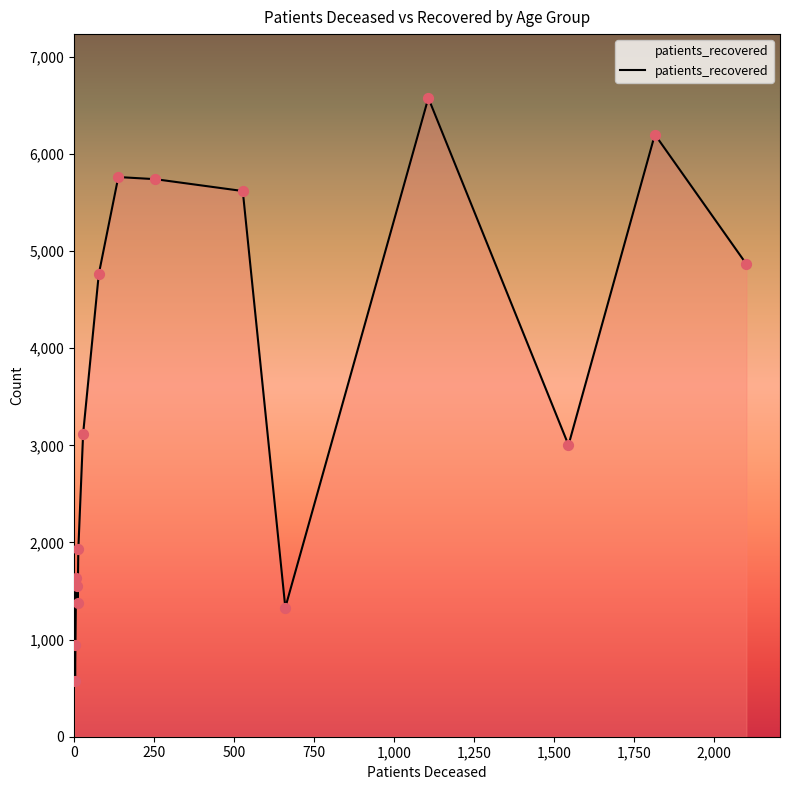

What is the smallest value displayed?

578